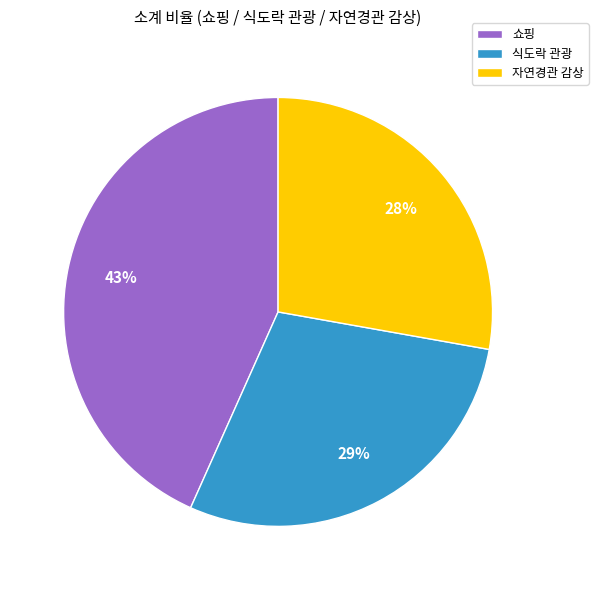

Between 식도락 관광 and 쇼핑, which is larger?

쇼핑